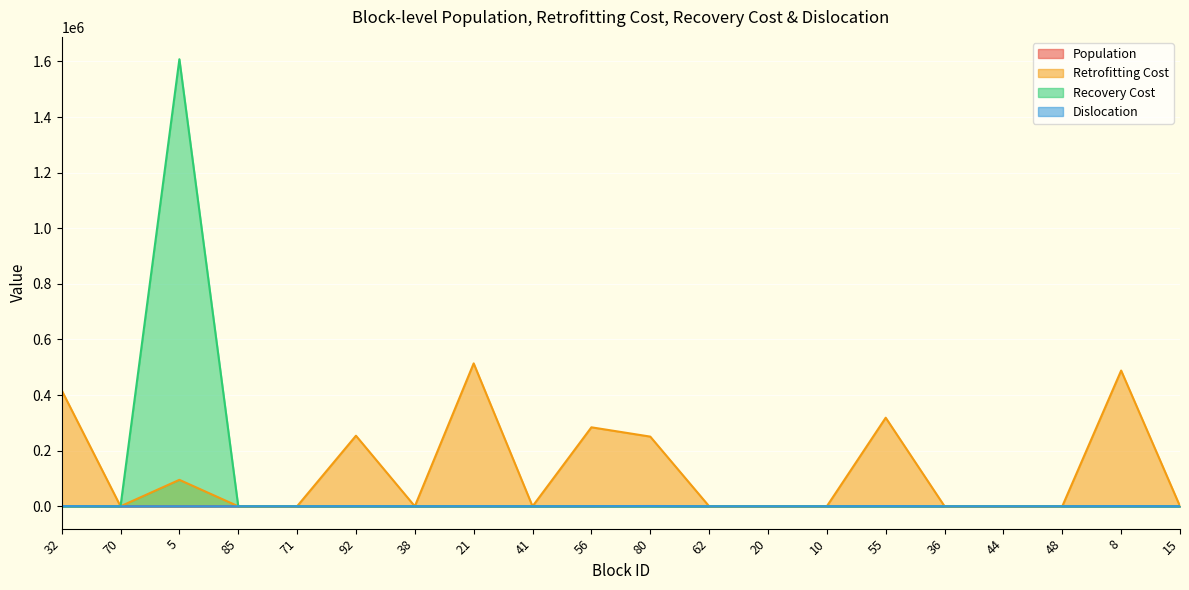

At which category does the chart reach its peak across all series?

5